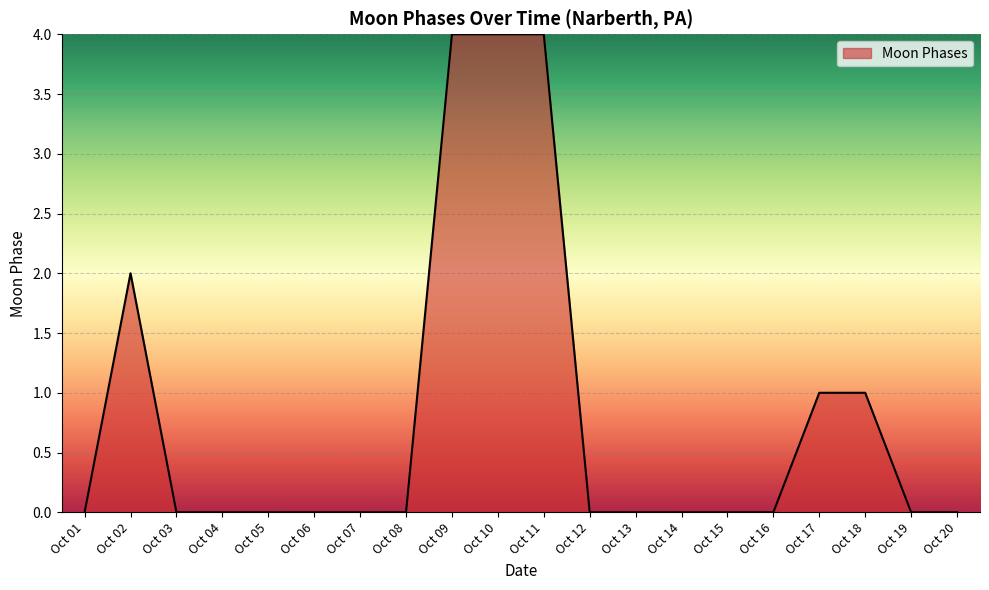

What is the greatest value displayed?

4